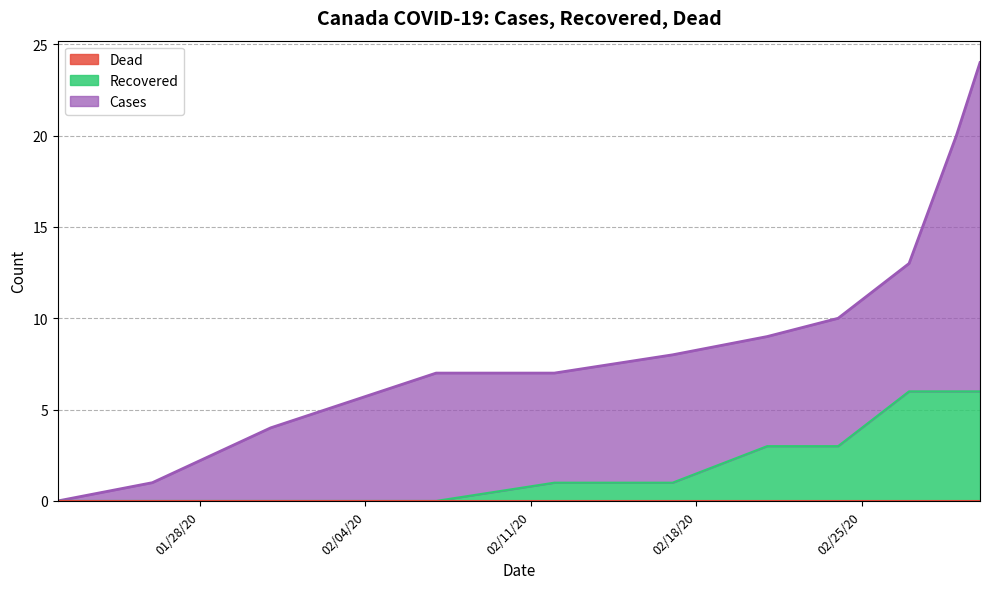

What is the total value across all series at 01/31/20?

4